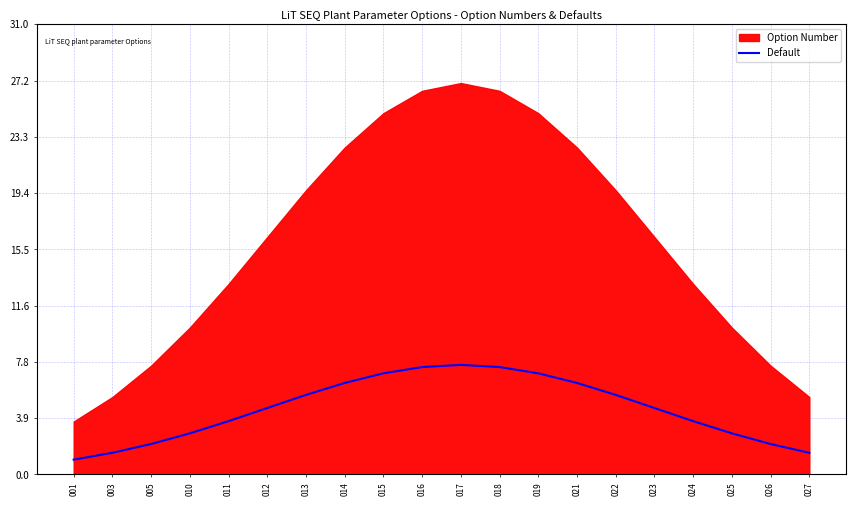

True or false: the data has more than 0 interior local peaks.

True